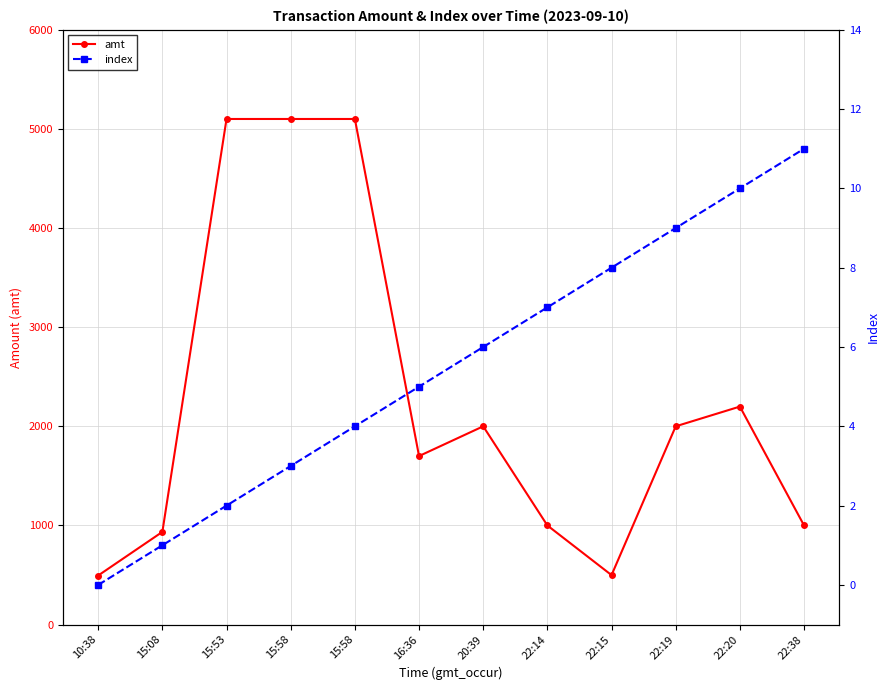

How many categories are shown in the chart?

12